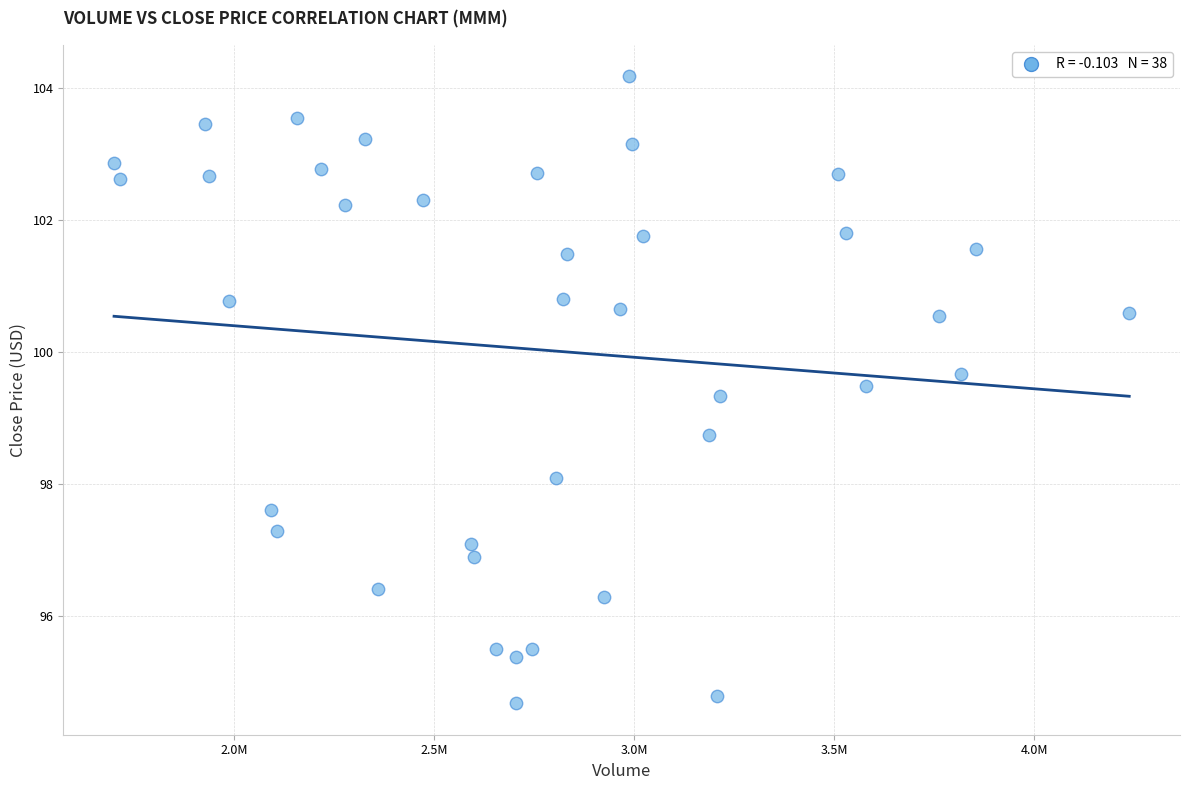

What is the range of Y values (max minus min)?

9.5